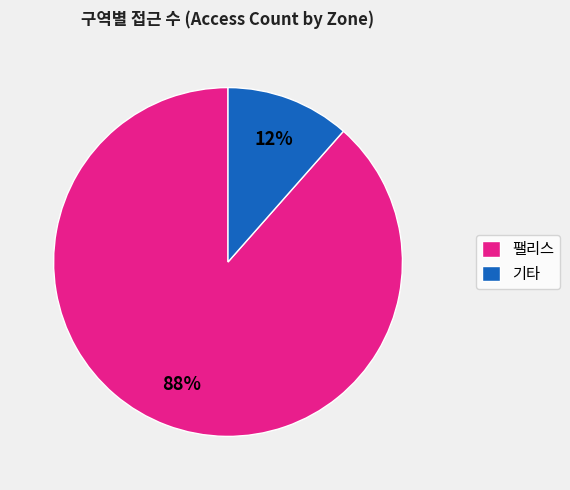

Is it true that 기타 is 6% of the pie?

False